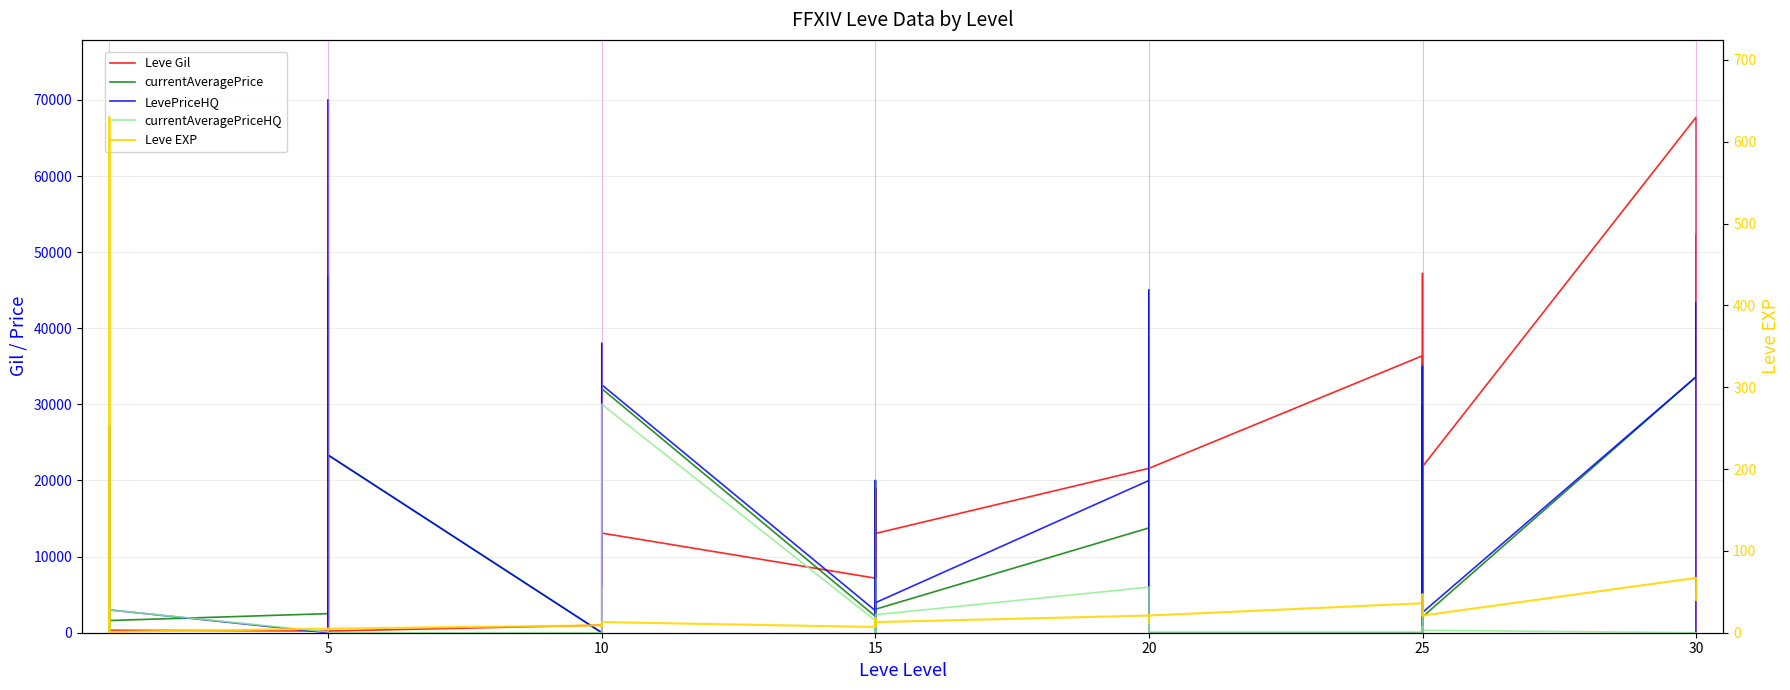

Count the number of categories in the chart.

40